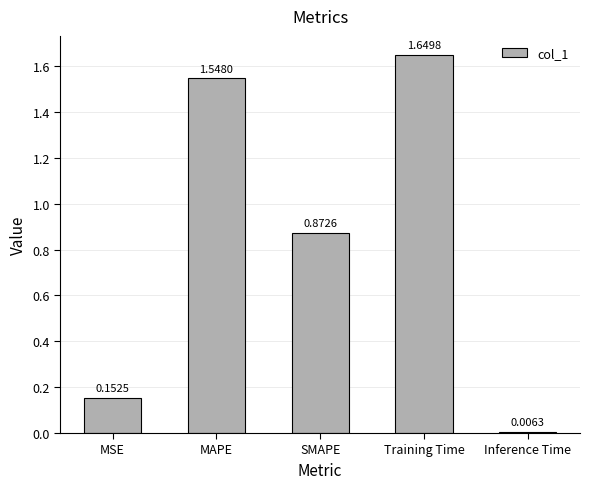

List the labels in order of value, smallest first.

Inference Time, MSE, SMAPE, MAPE, Training Time